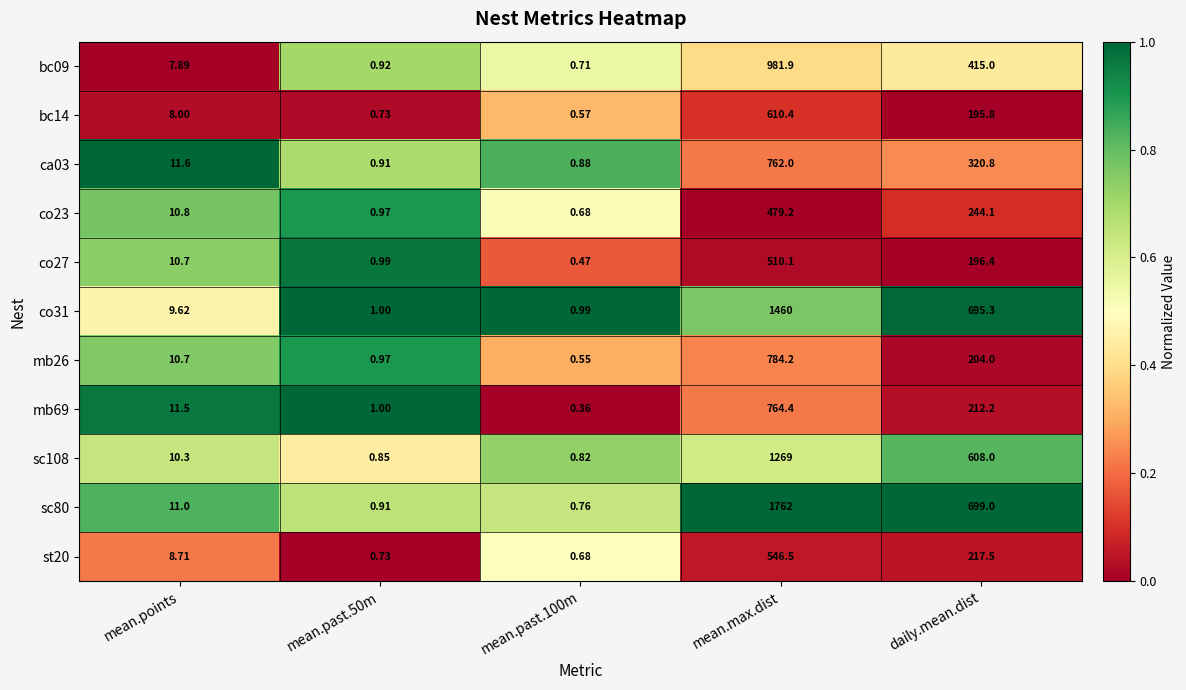

Where is ca03 nearest to the value 381?

daily.mean.dist